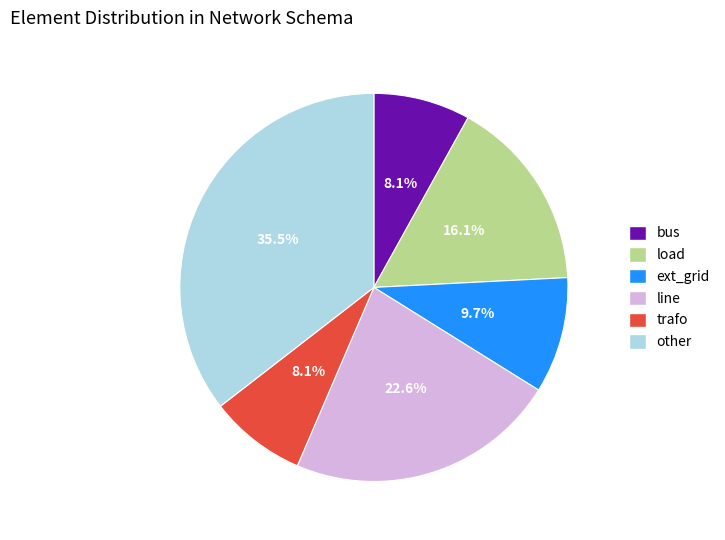

Between bus and load, which is larger?

load